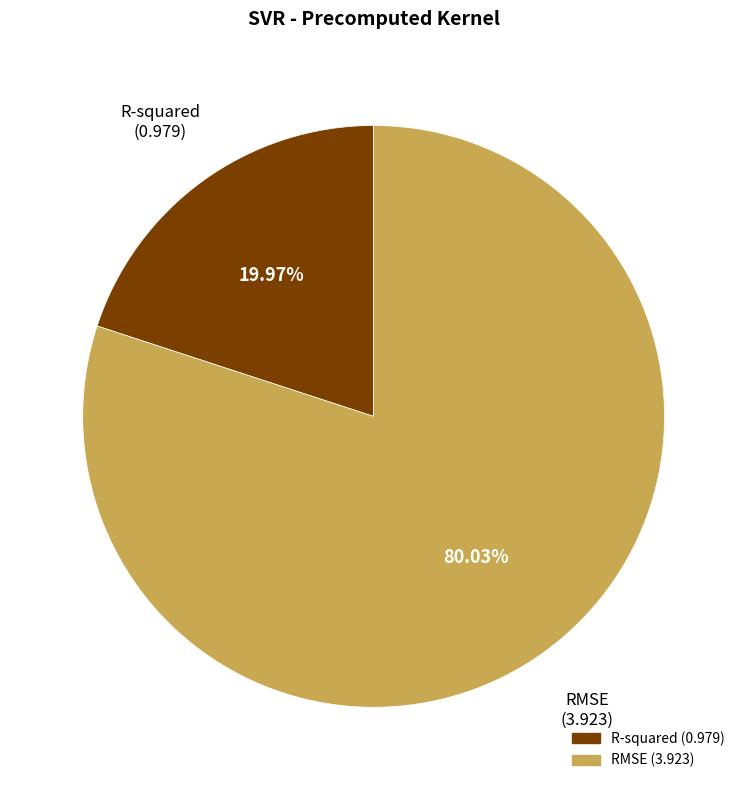

To the nearest percent, what is the average slice percentage?

50%